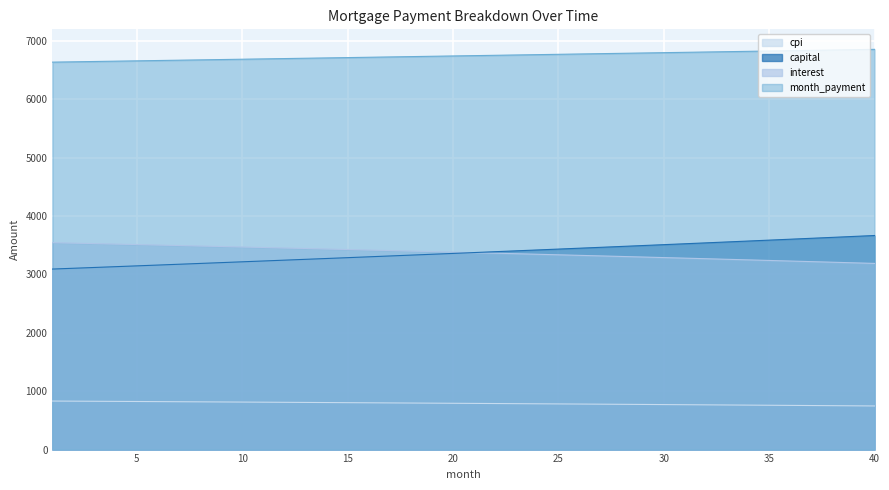

Which series ends up on top after the final intersection of capital and interest?

capital